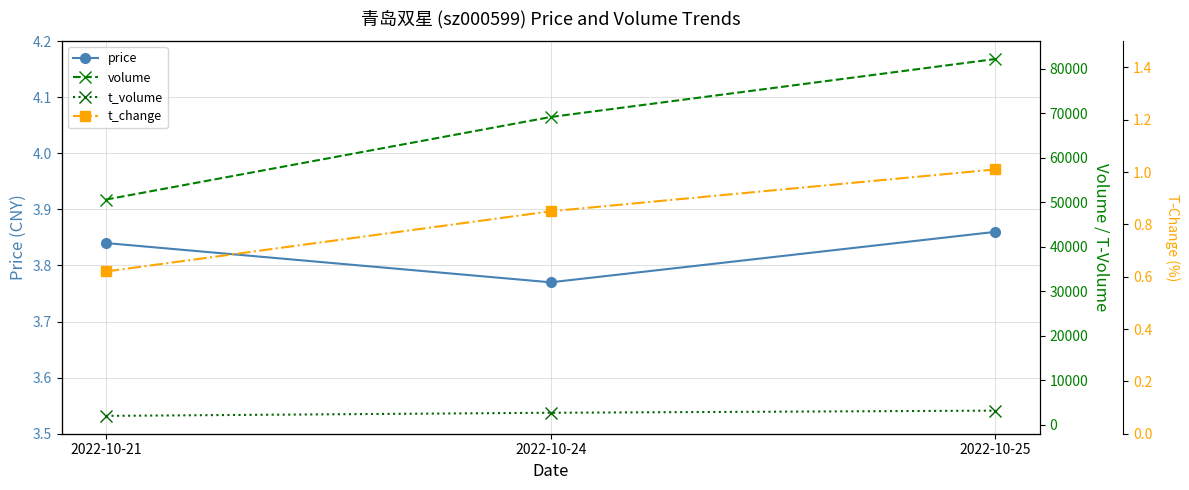

What is the approximate value of t_change at 2022-10-25?

1.0